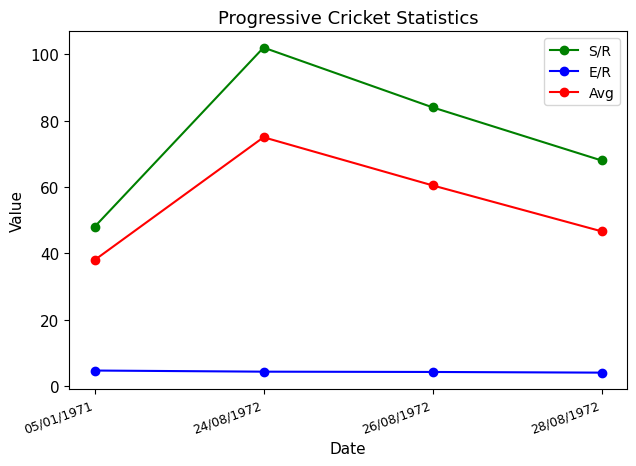

True or false: S/R and Avg intersect in this chart.

False